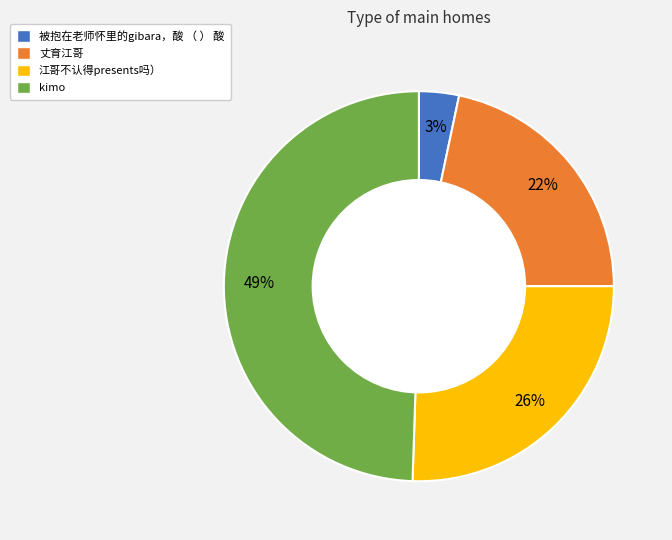

Combined, do 江哥不认得presents吗） and kimo account for over 50%?

Yes